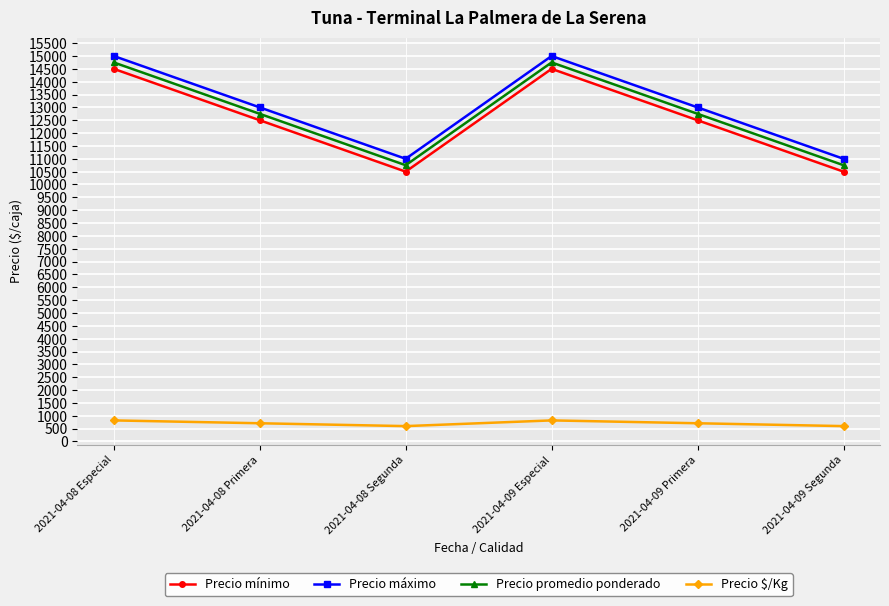

True or false: Precio promedio ponderado has more than 1 points higher than both neighbors.

False